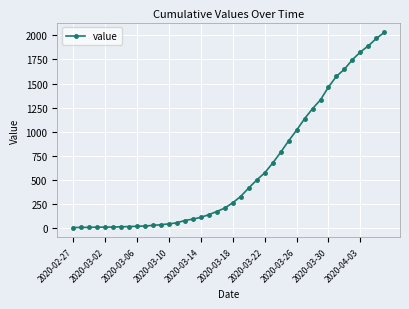

What is the greatest value displayed?

2031